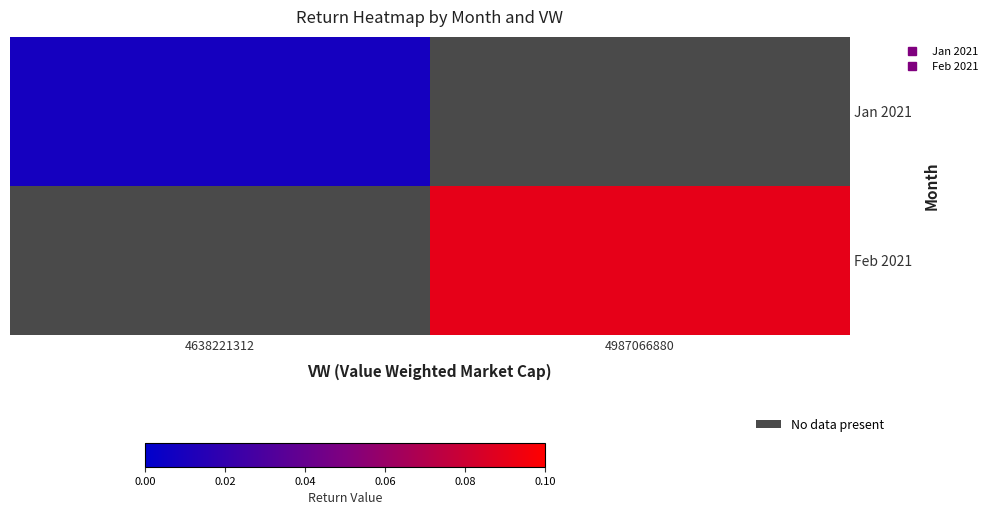

At which category does the chart reach its minimum across all series?

4638221312